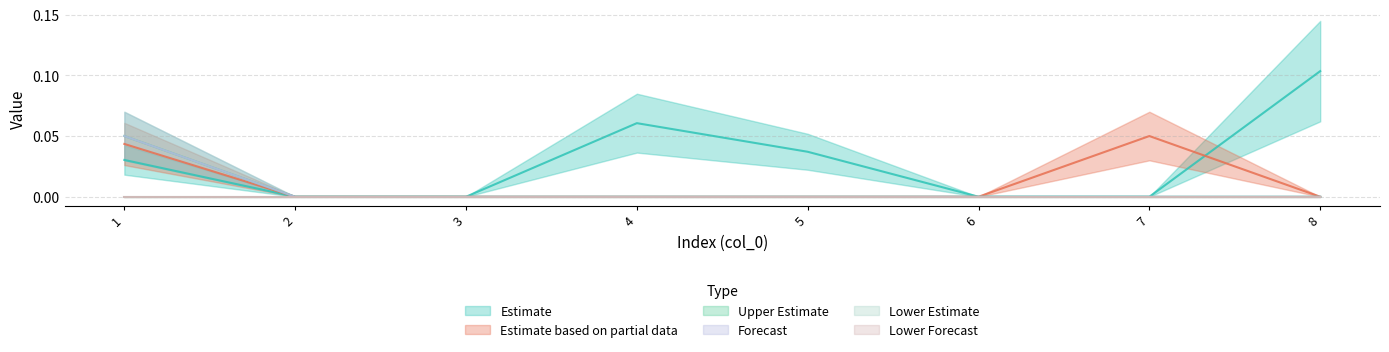

The col_3 series shows 0.0 at 3. True or false?

False